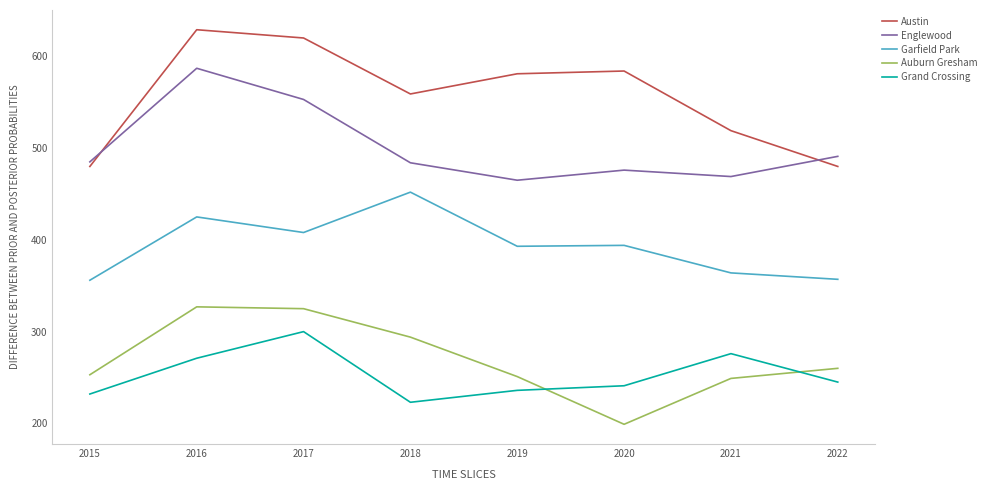

What value does the Englewood series have at 2019, to the nearest 5?

465